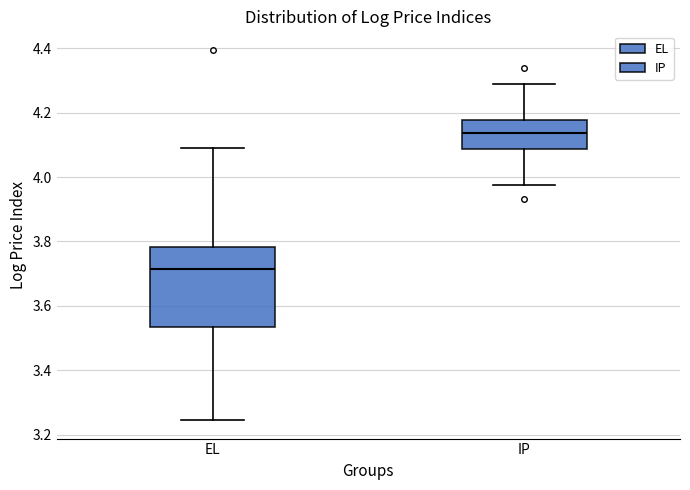

Reading left to right, transcribe this box plot: for each box, give where its median line is, the range the box spans, and where its two whiskers end, as read against the y-axis. The values are not printed on the chart, so give them approximately, as read against the axis.

EL: median 3.72, box 3.54 to 3.78, whiskers 3.24 to 4.08
IP: median 4.14, box 4.08 to 4.18, whiskers 3.98 to 4.28